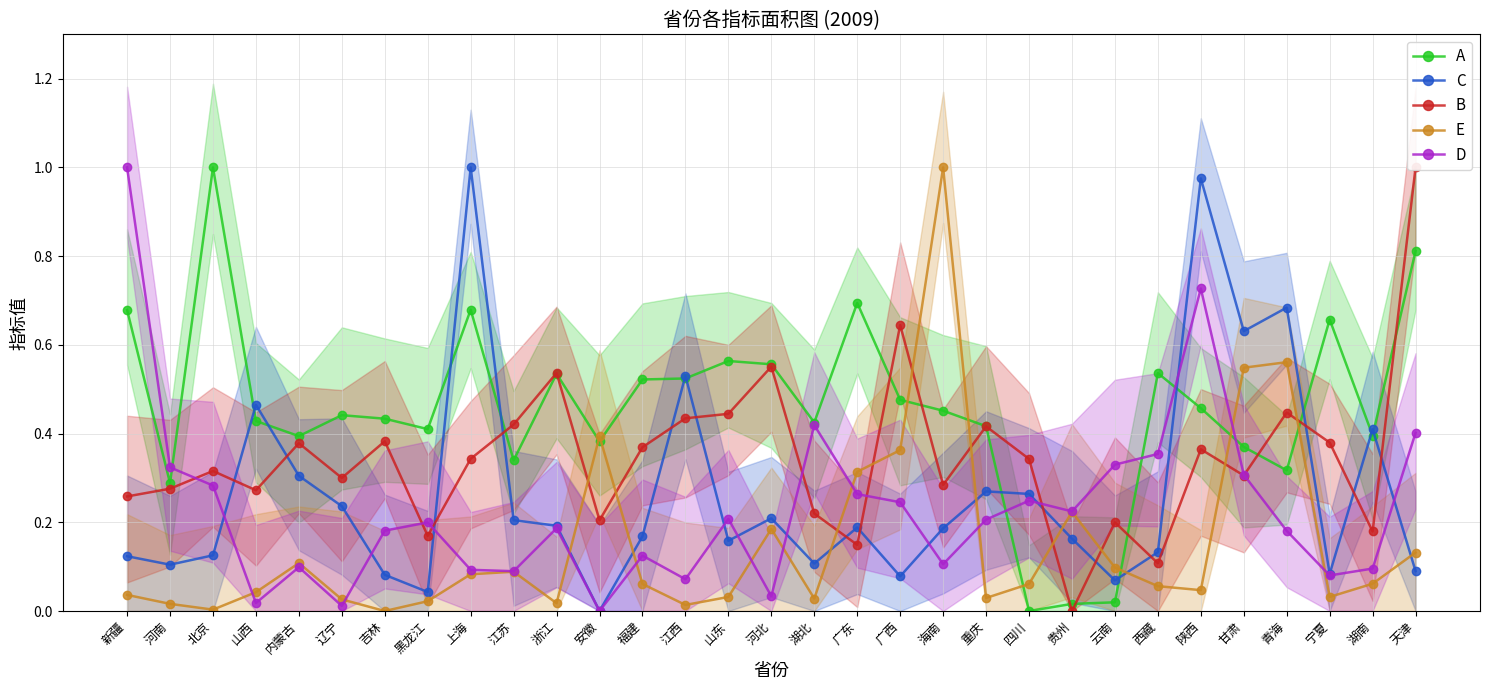

Where is the first local minimum for B?

山西